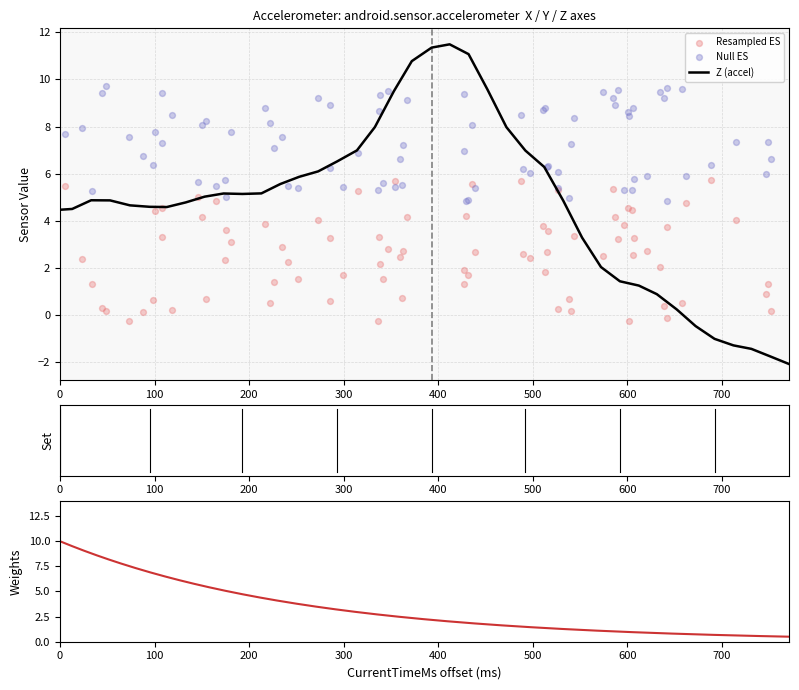

What is the highest value of the Z (accel) series?

11.5